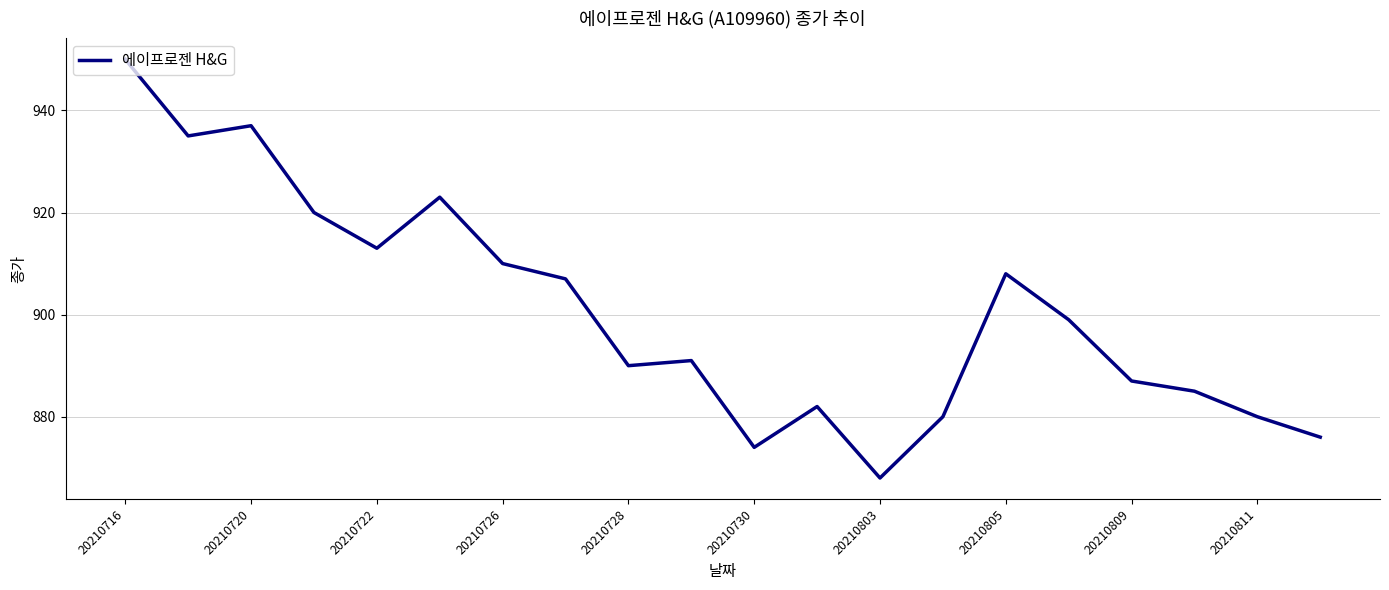

What is the maximum value shown in the chart?

950